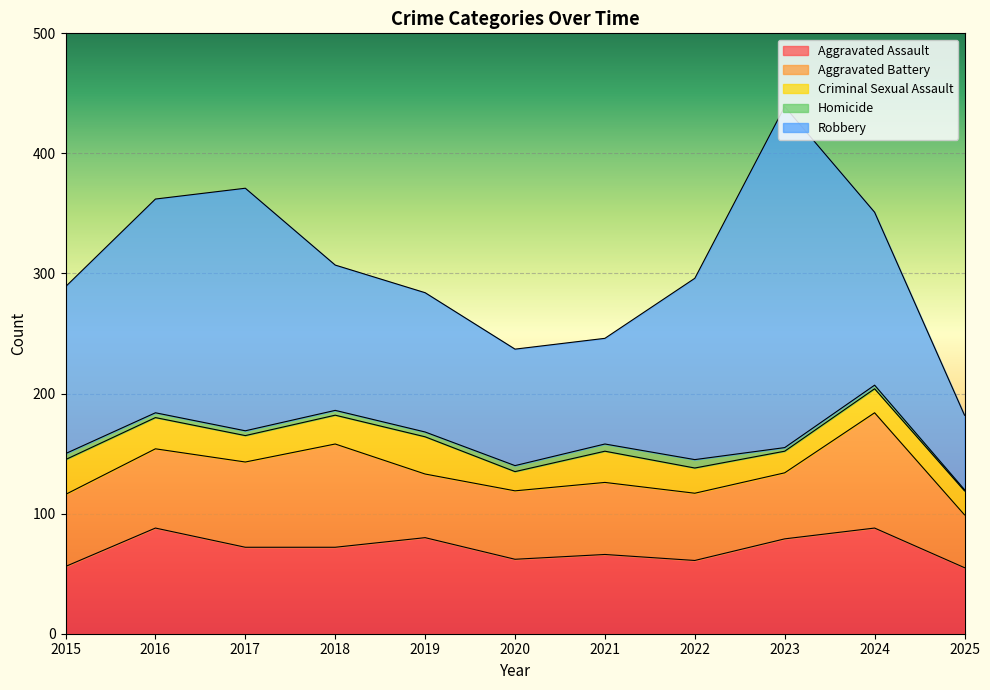

List the series in order of their peak value, lowest first.

Homicide, Criminal Sexual Assault, Aggravated Assault, Aggravated Battery, Robbery